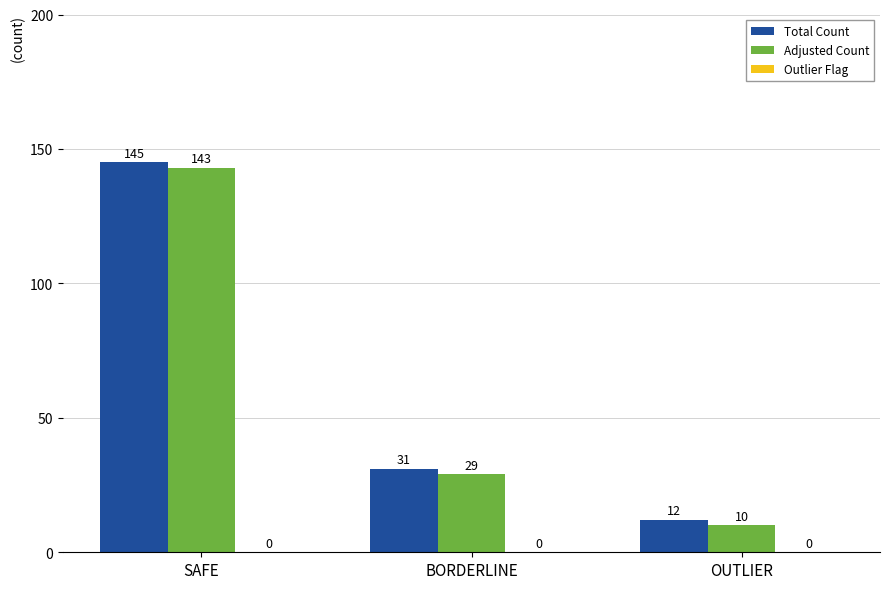

Which category has the lowest value in the Total Count series?

OUTLIER